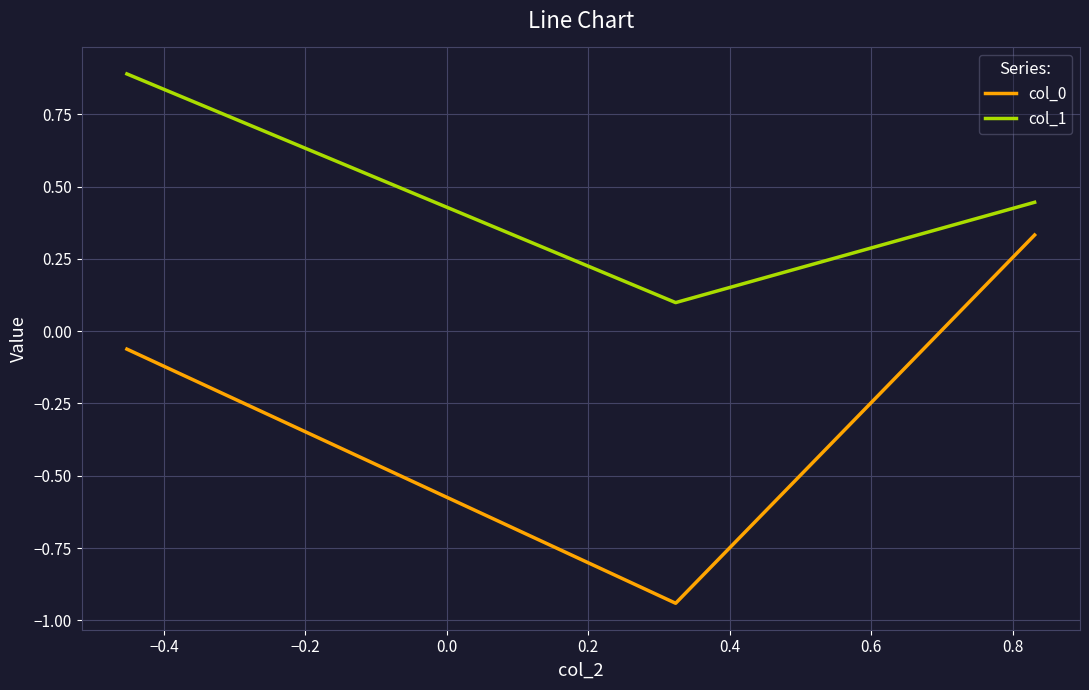

Which series has the largest total across all categories?

col_1